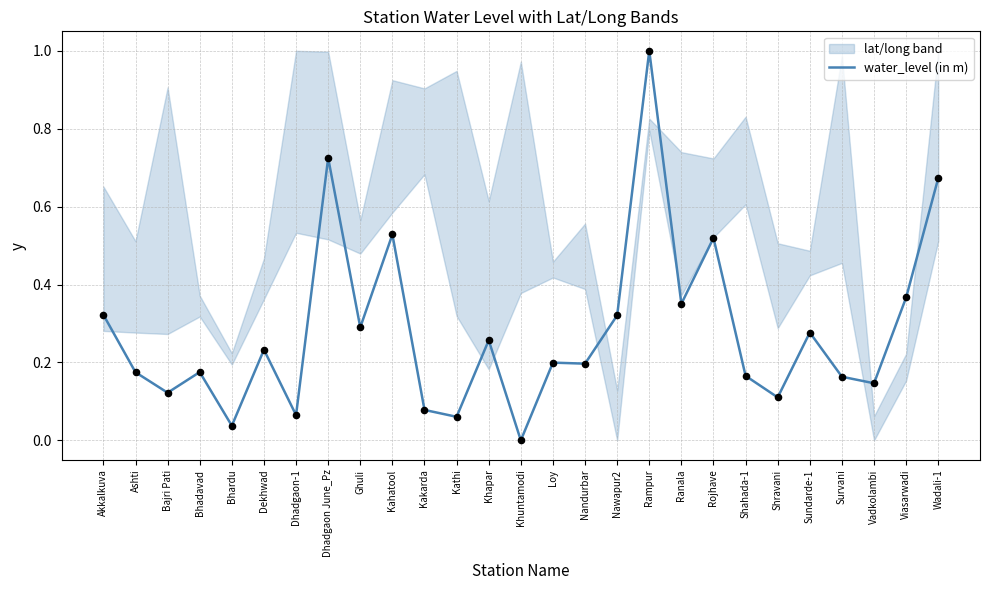

What is the change in value from Dekhwad to Kathi?

-0.2